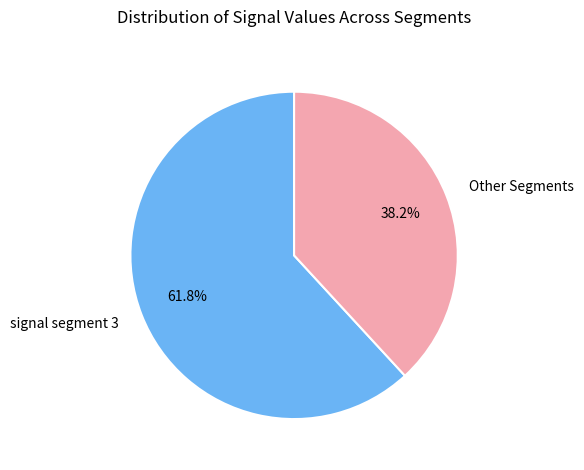

What is the largest slice in the pie chart?

signal segment 3